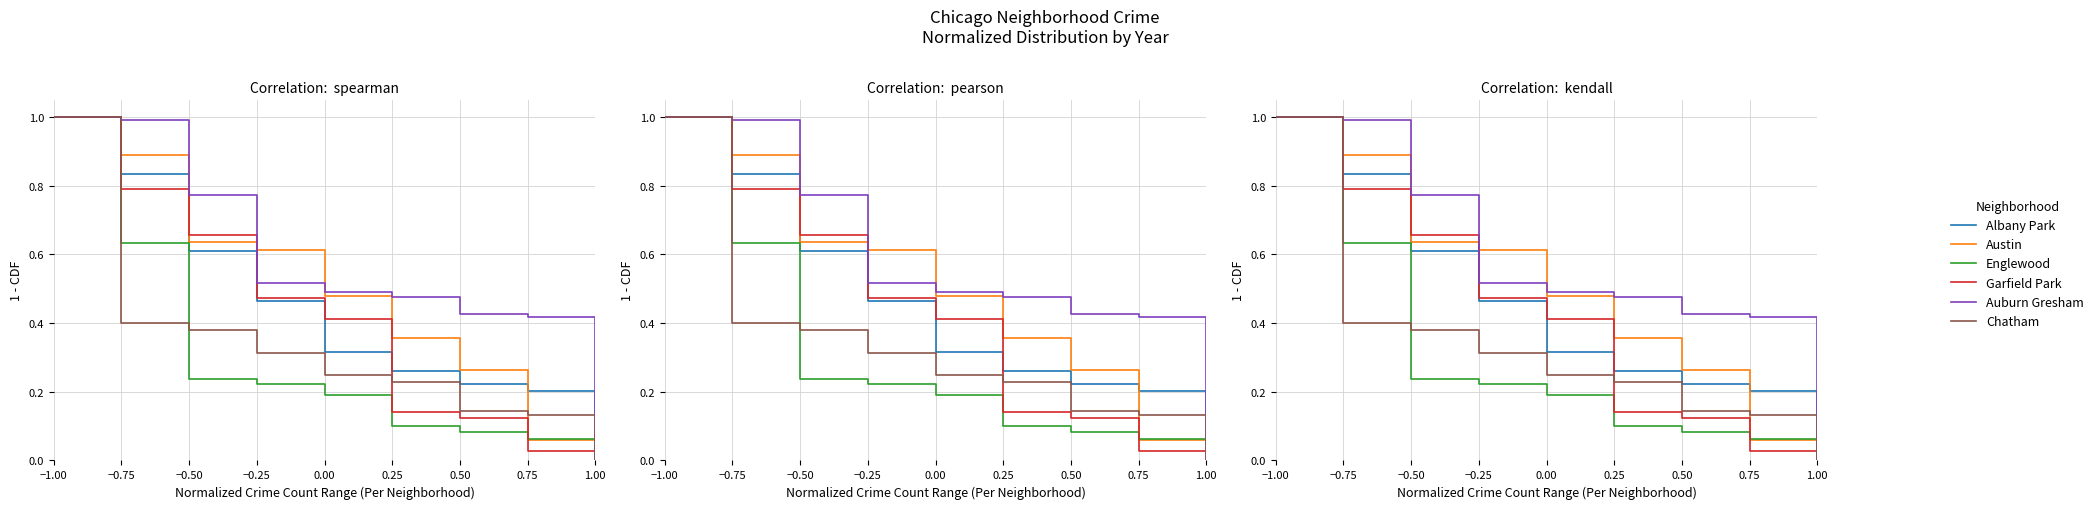

At which label does Austin reach its peak?

−1.00